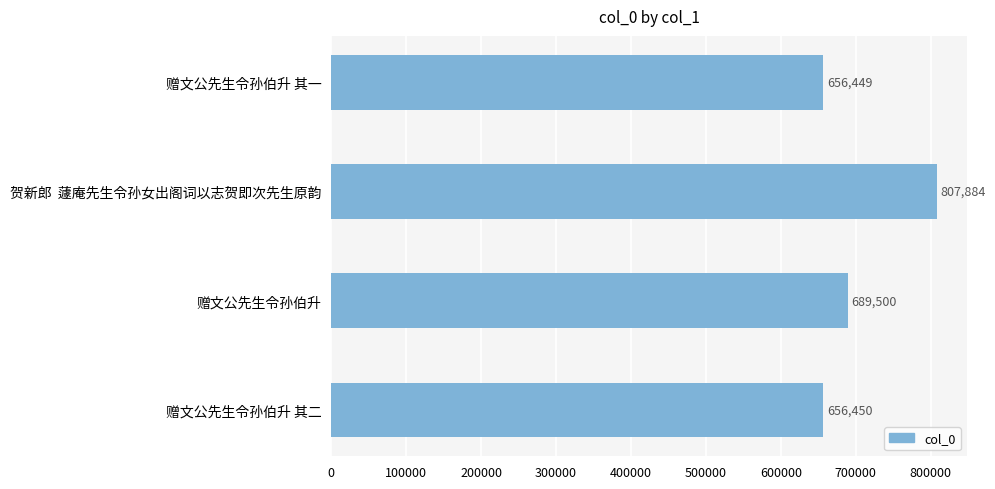

List the labels in order of value, largest first.

贺新郎  蘧庵先生令孙女出阁词以志贺即次先生原韵, 赠文公先生令孙伯升, 赠文公先生令孙伯升 其二, 赠文公先生令孙伯升 其一